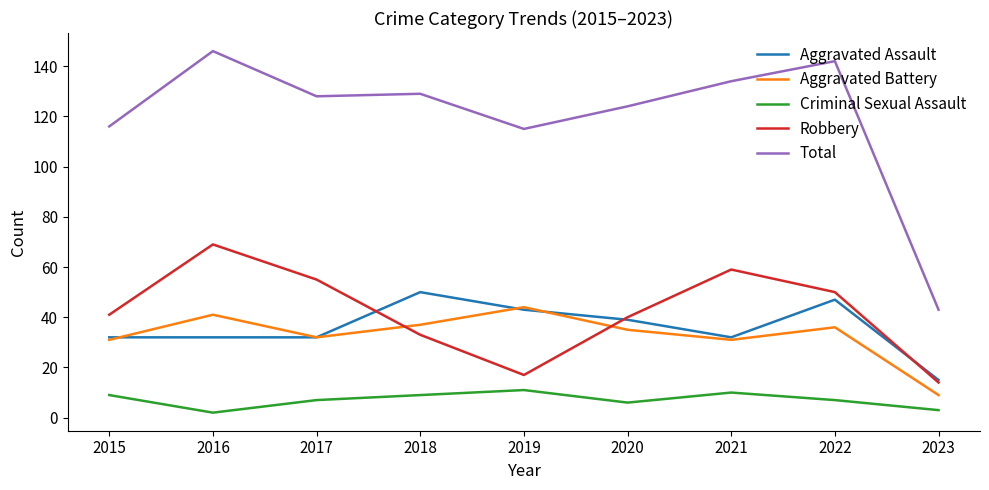

What is the total value across all series at 2018?

258